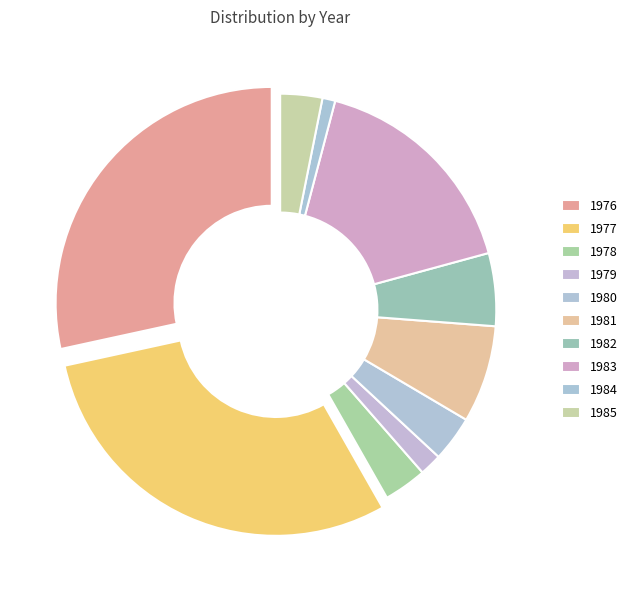

Between 1979 and 1984, which is larger?

1979